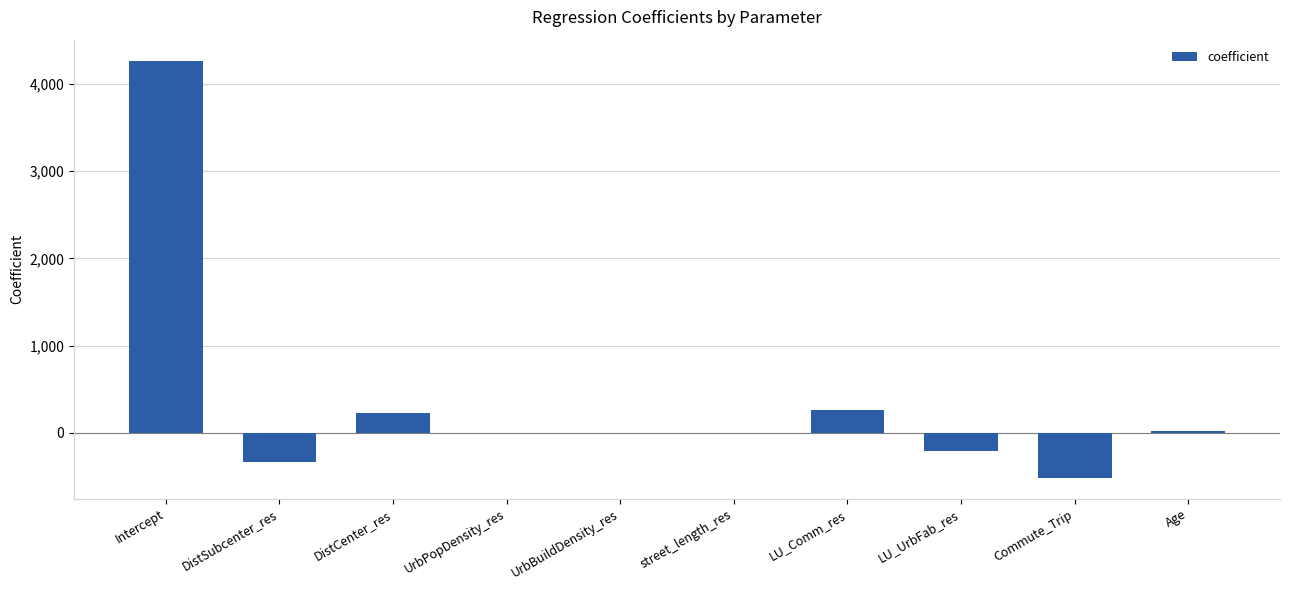

True or false: the data shows -5.4 at street_length_res.

True